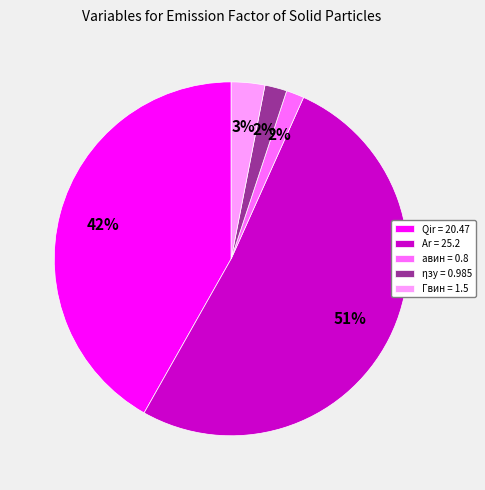

How many slices are in this pie chart?

5